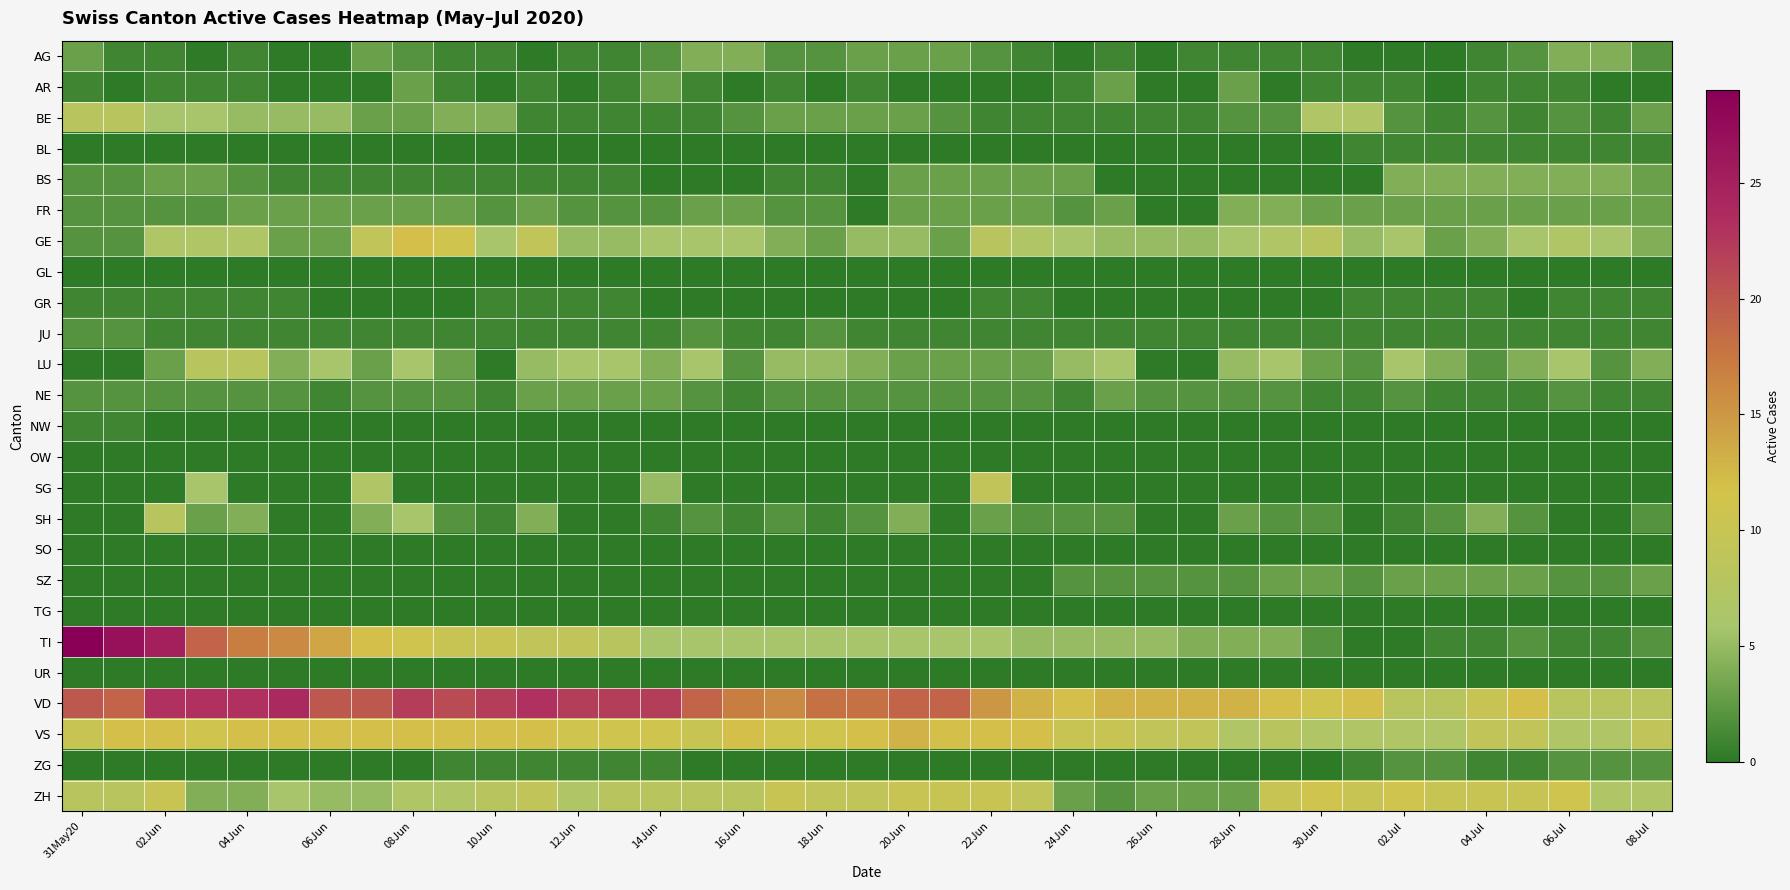

Count the number of categories in the chart.

39